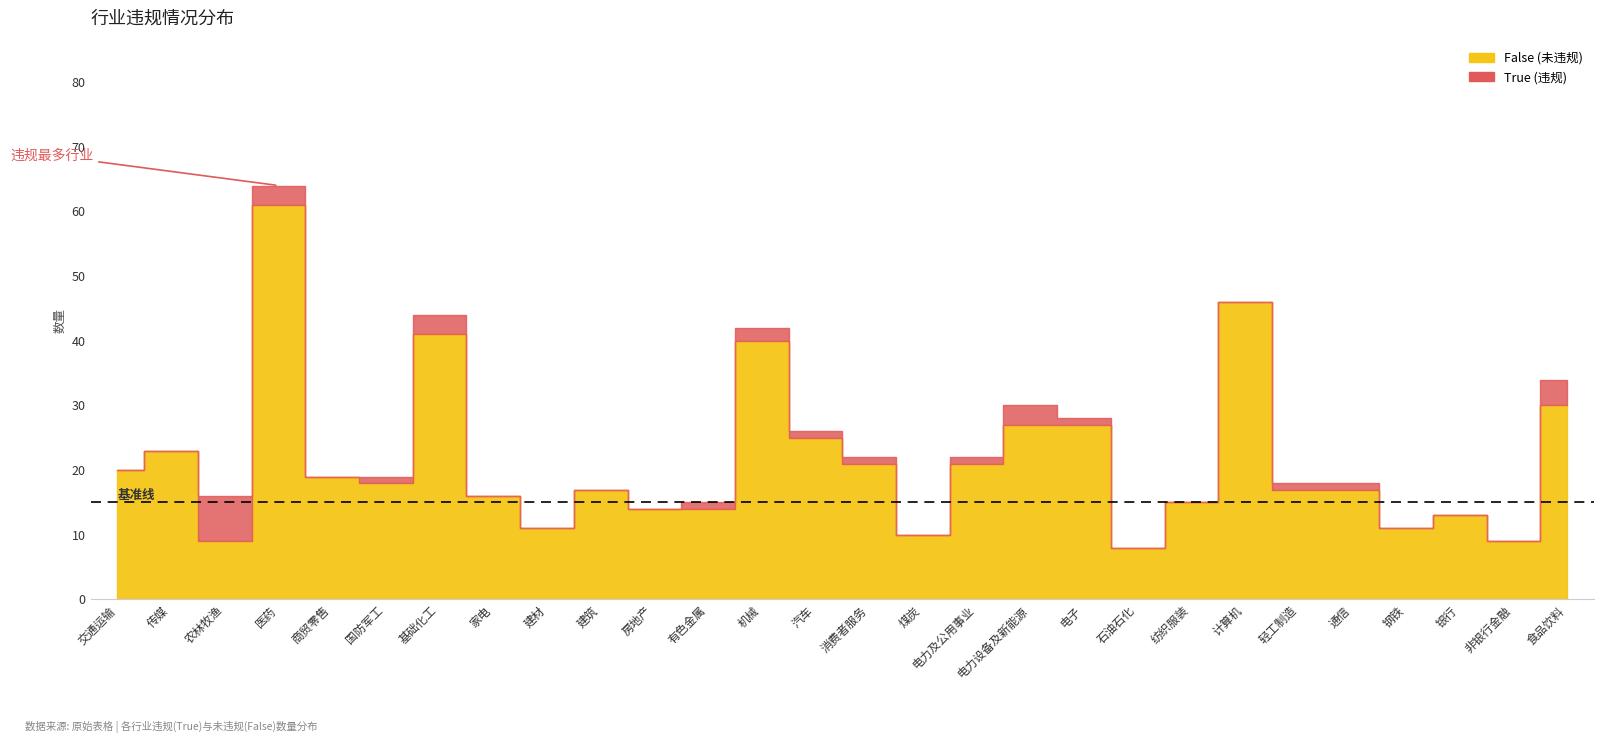

What is the spread (max minus min) of values at 建材?

11